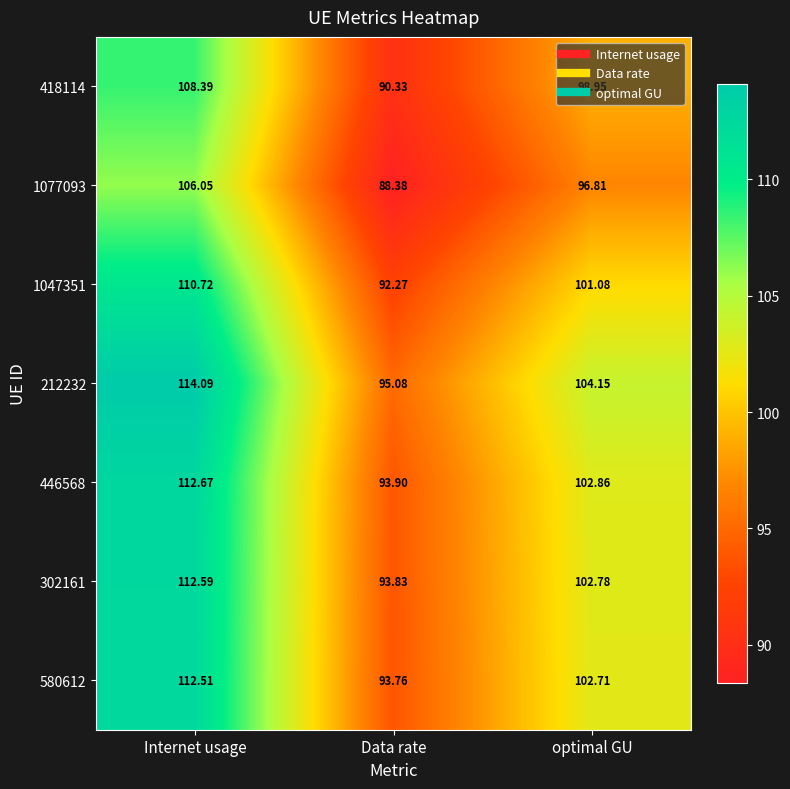

At which category does the chart reach its minimum across all series?

Data rate